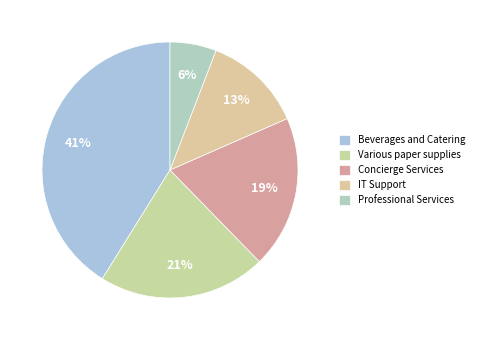

Does any single category account for the majority?

No